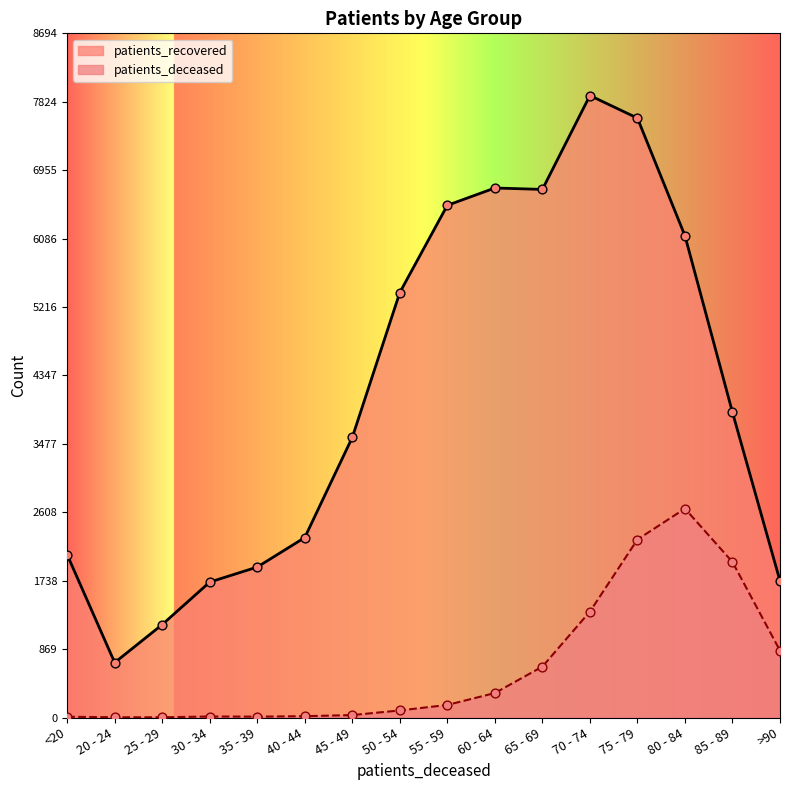

At how many categories does at least one series exceed 4840?

7